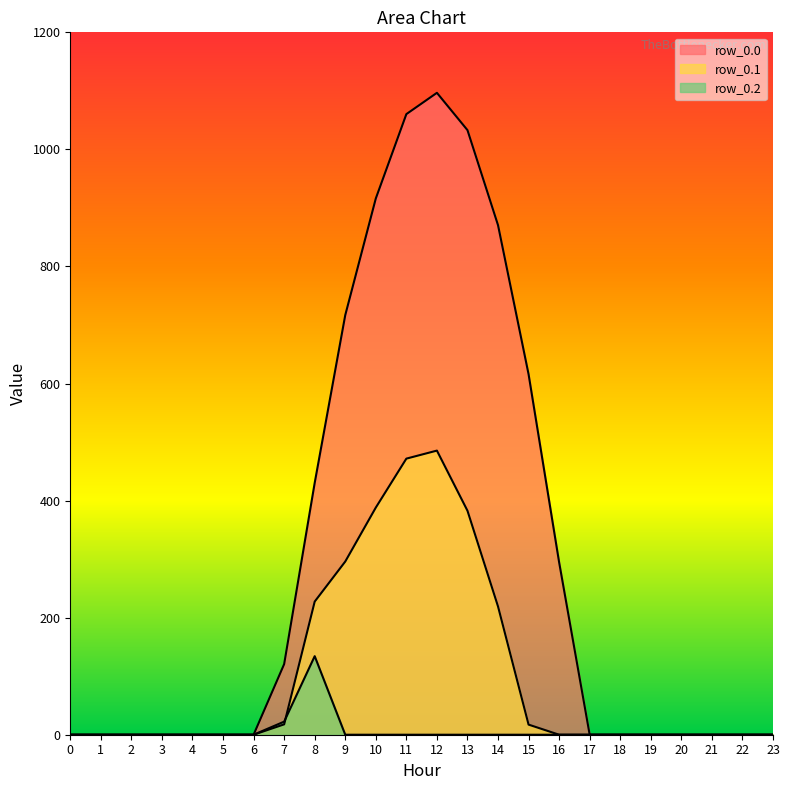

At which category does row_0.1 reach its first local peak?

12